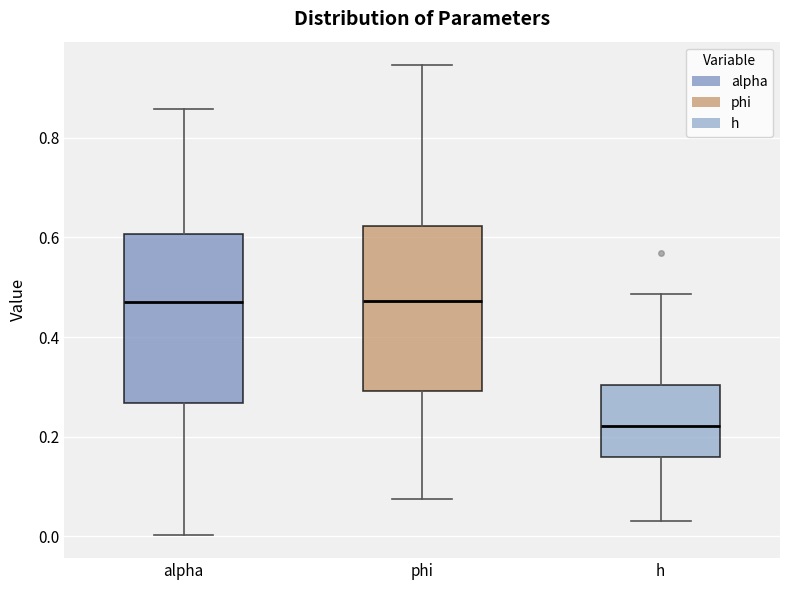

Which box has the lowest median line?

h